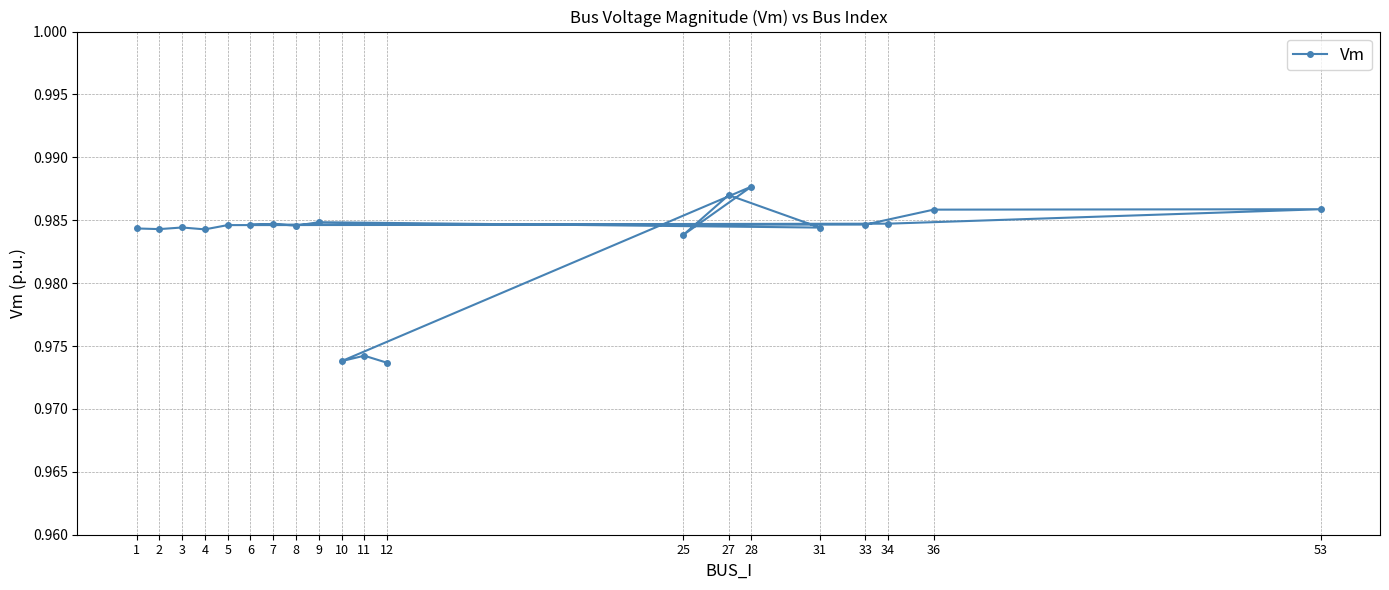

True or false: the data shows 1.7 at 5.

False